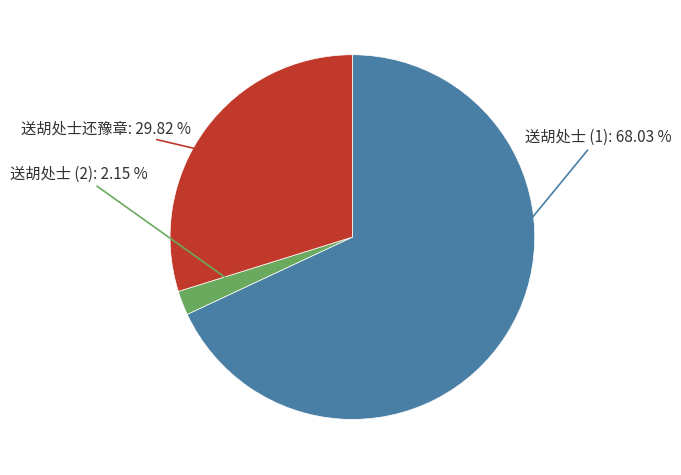

Which has a higher value, 送胡处士 (1) or 送胡处士还豫章?

送胡处士 (1)